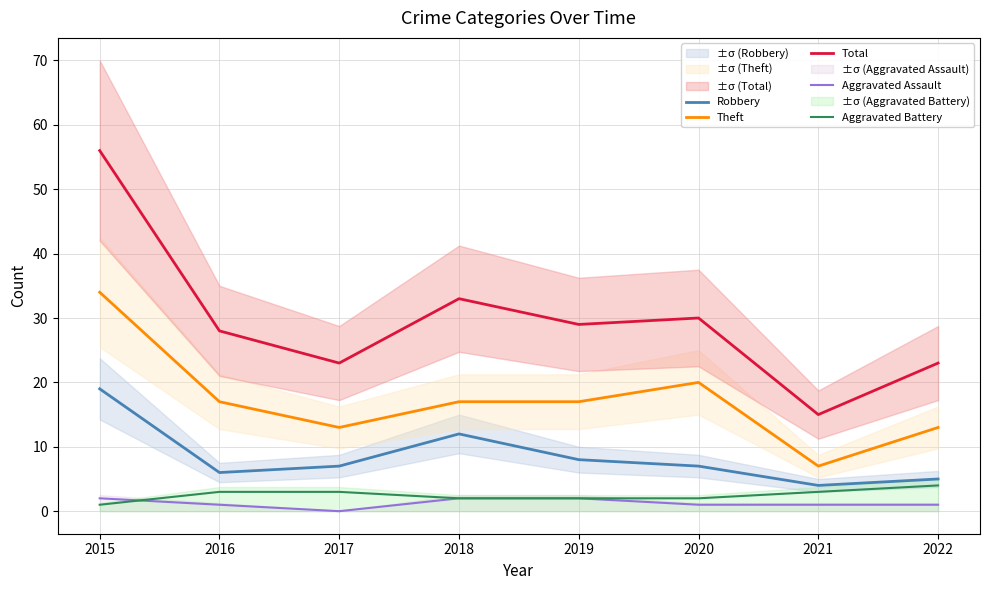

Rank the series by their maximum value, from lowest to highest.

Aggravated Assault, Aggravated Battery, Robbery, Theft, Total